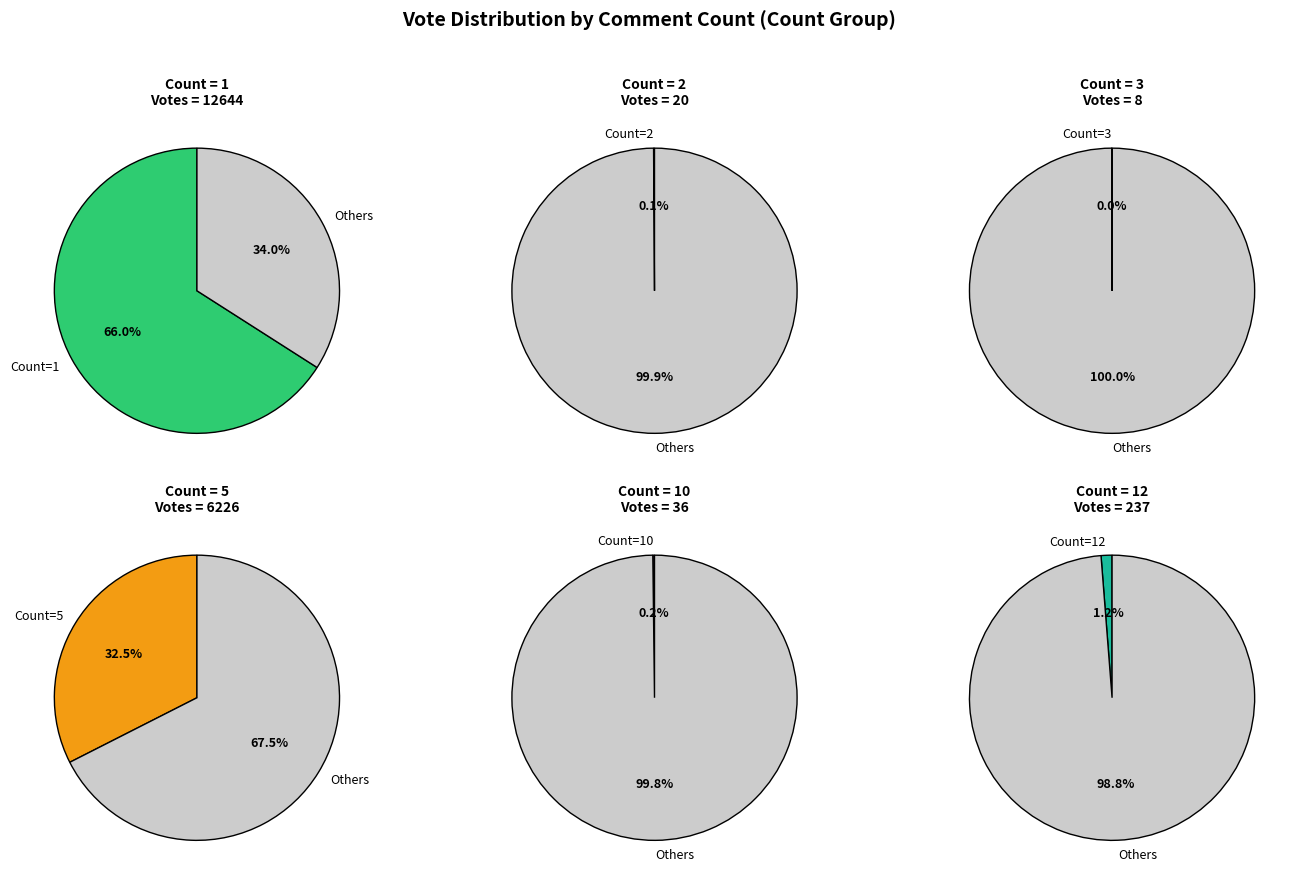

What is the largest slice in the pie chart?

1